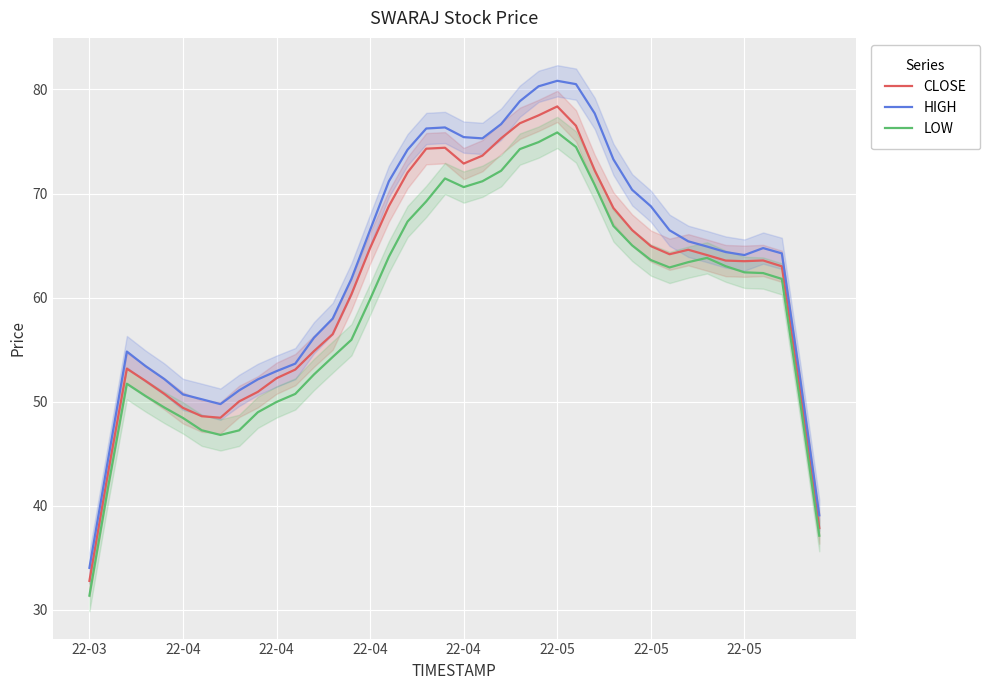

Rank the series by their average value, from highest to lowest.

HIGH, CLOSE, LOW